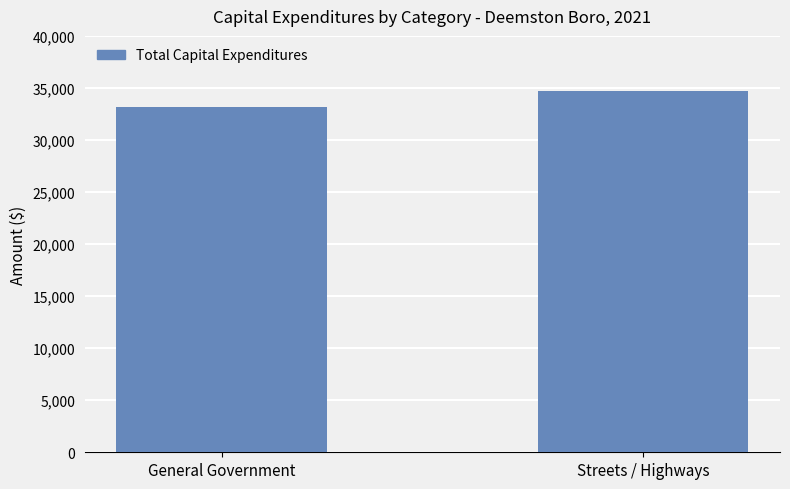

What is the value of the 1st bar from the left?

33142